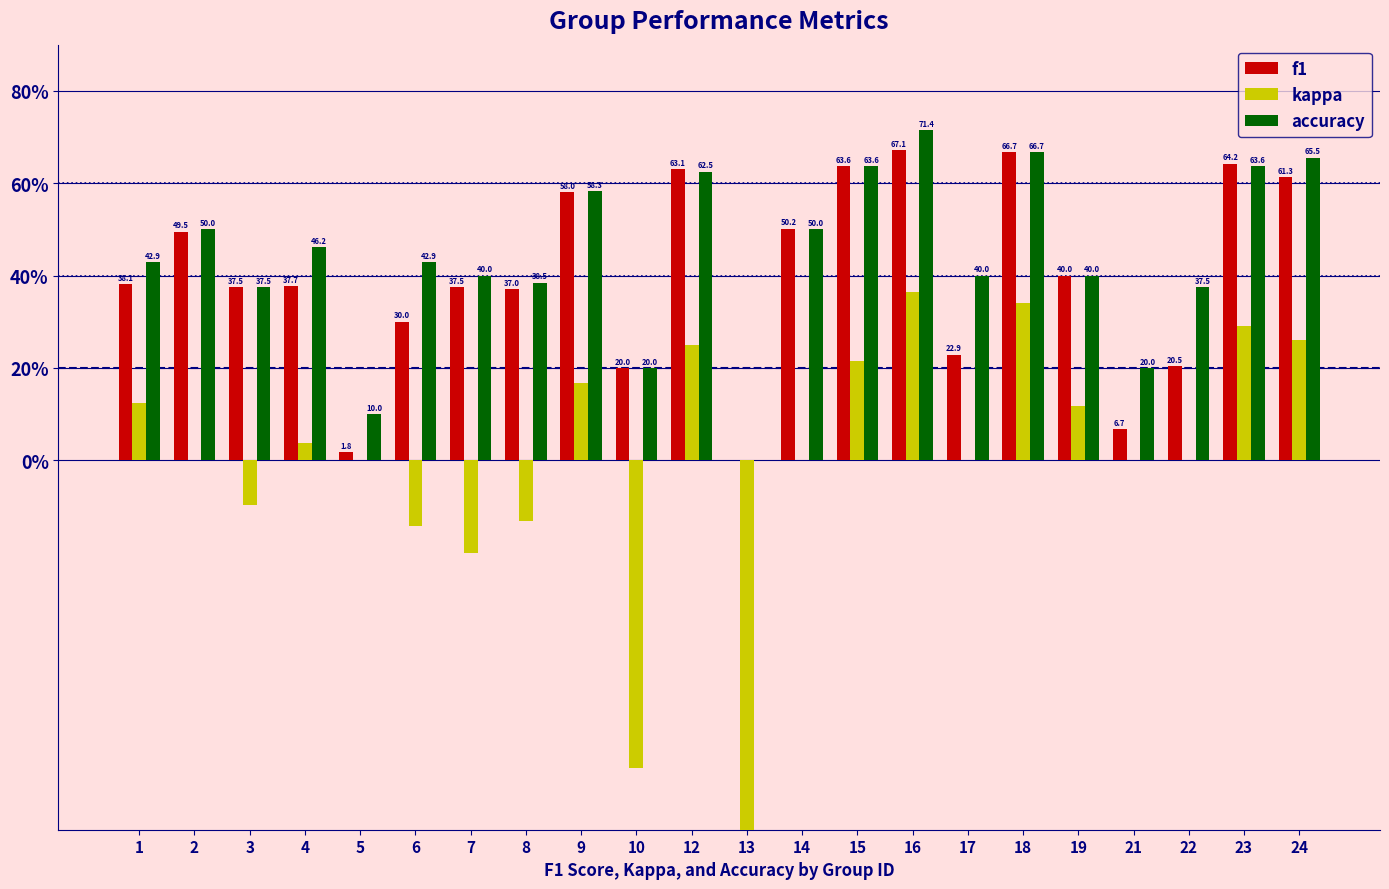

What is the total value across all series at 23?

1.6